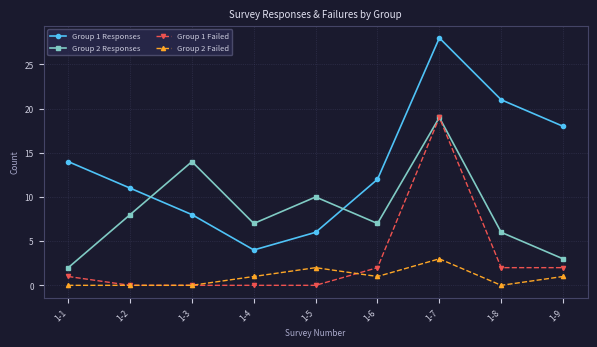

What is the value of the Group 1 Failed point at the 6th from the left?

2